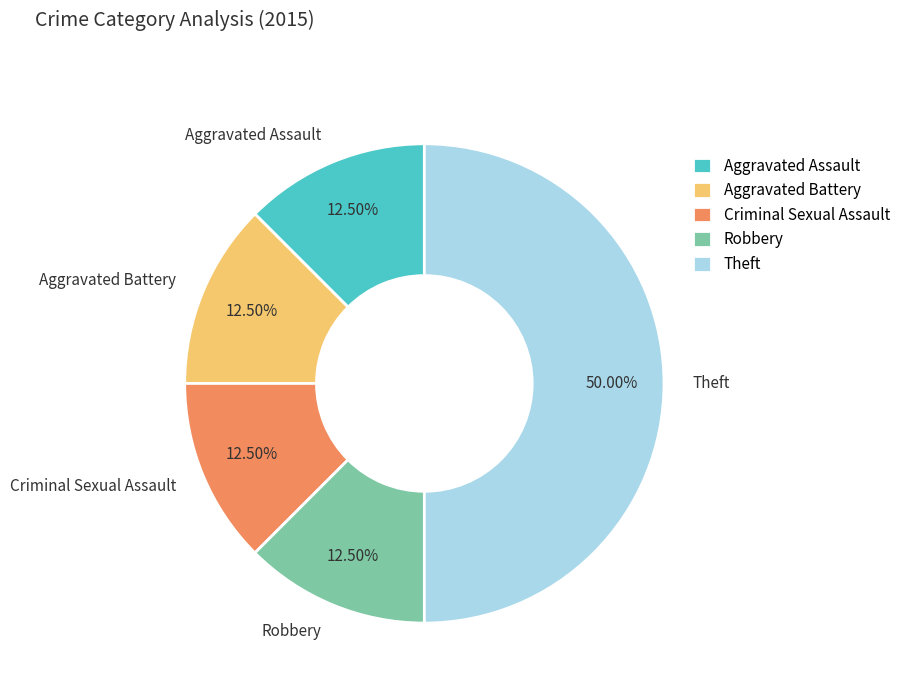

How many slices are in this pie chart?

5